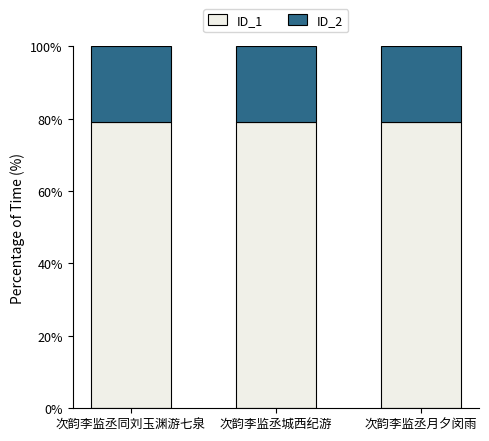

What are all the series names shown in the legend?

ID_1, ID_2